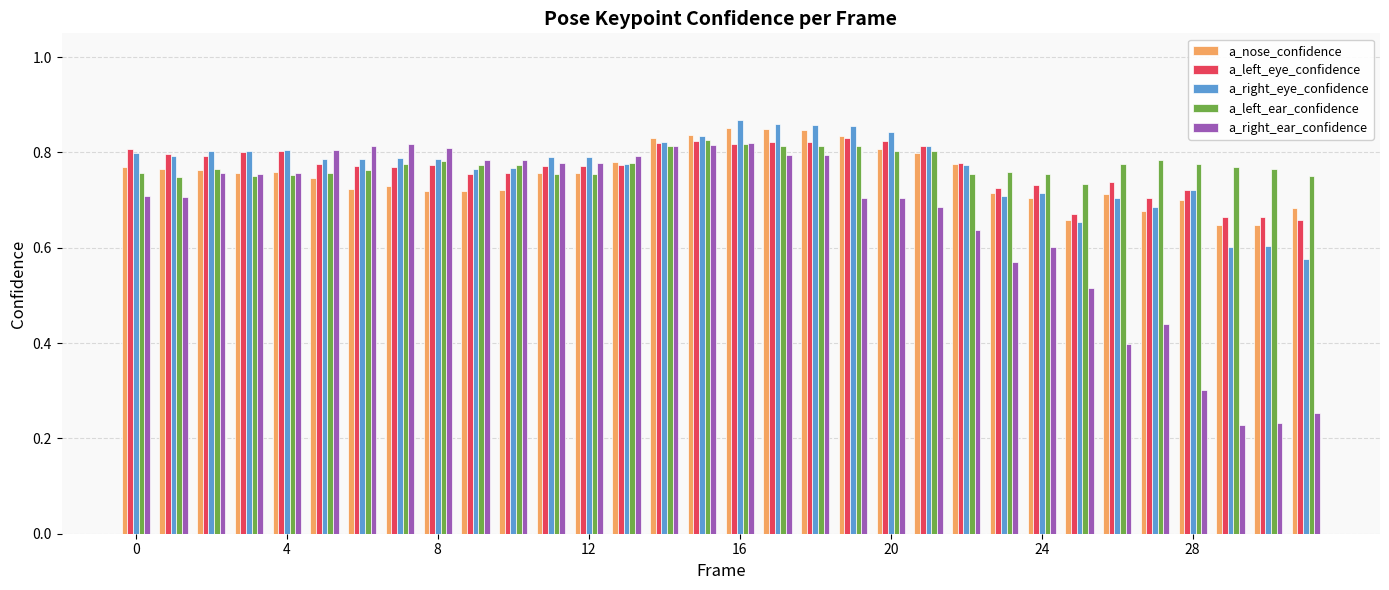

Which series has the largest range (max minus min)?

a_right_ear_confidence